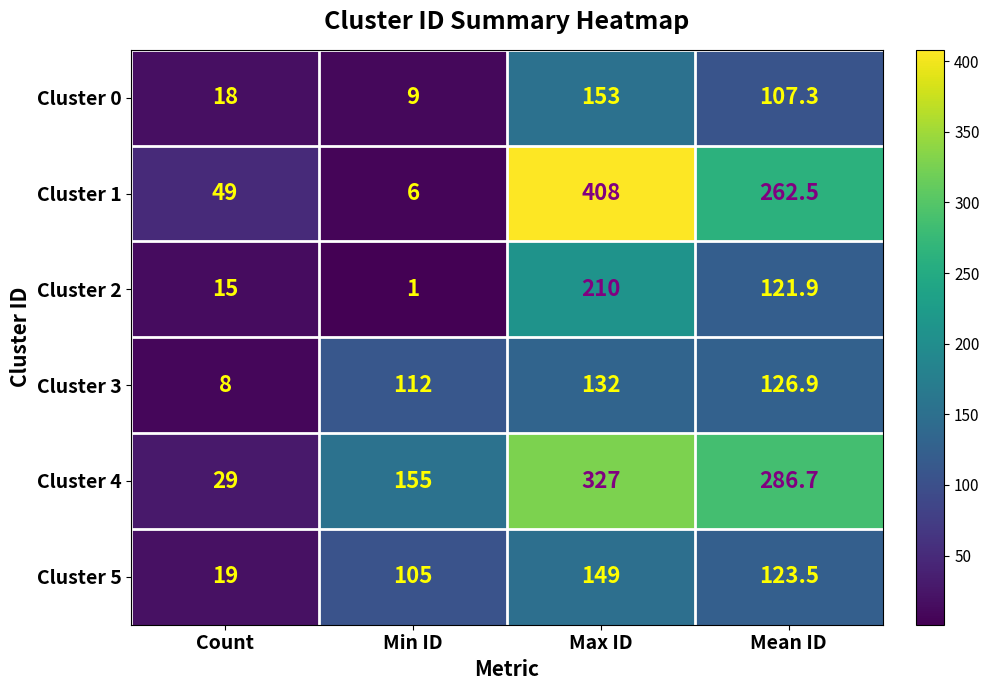

Which series has the largest total across all categories?

Cluster 4